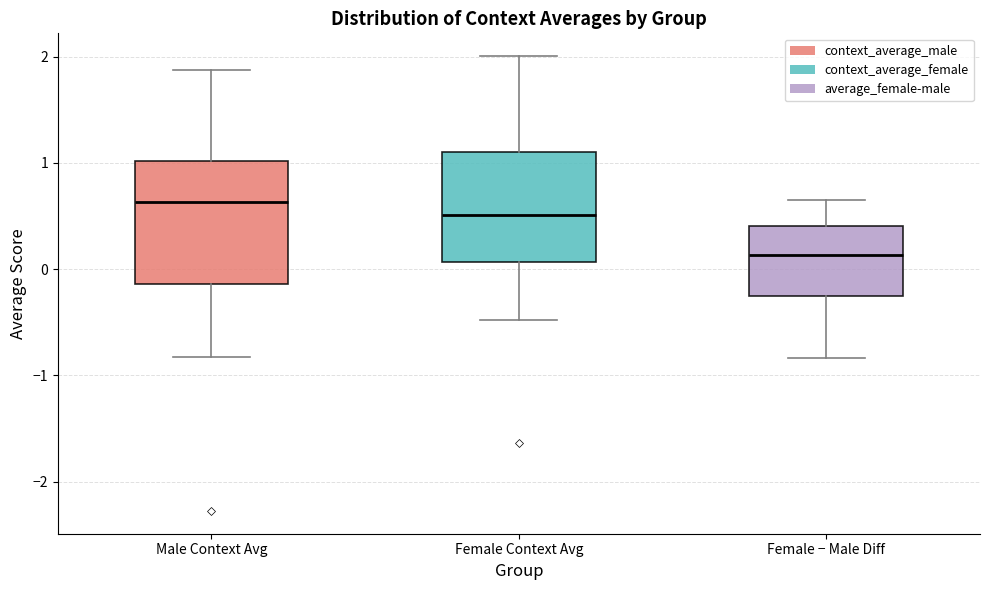

Reading left to right, transcribe this box plot: for each box, give where its median line is, the range the box spans, and where its two whiskers end, as read against the y-axis. The values are not printed on the chart, so give them approximately, as read against the axis.

Male Context Avg: median 0.6, box -0.1 to 1.0, whiskers -0.8 to 1.9
Female Context Avg: median 0.5, box 0.1 to 1.1, whiskers -0.5 to 2.0
Female − Male Diff: median 0.1, box -0.3 to 0.4, whiskers -0.8 to 0.7